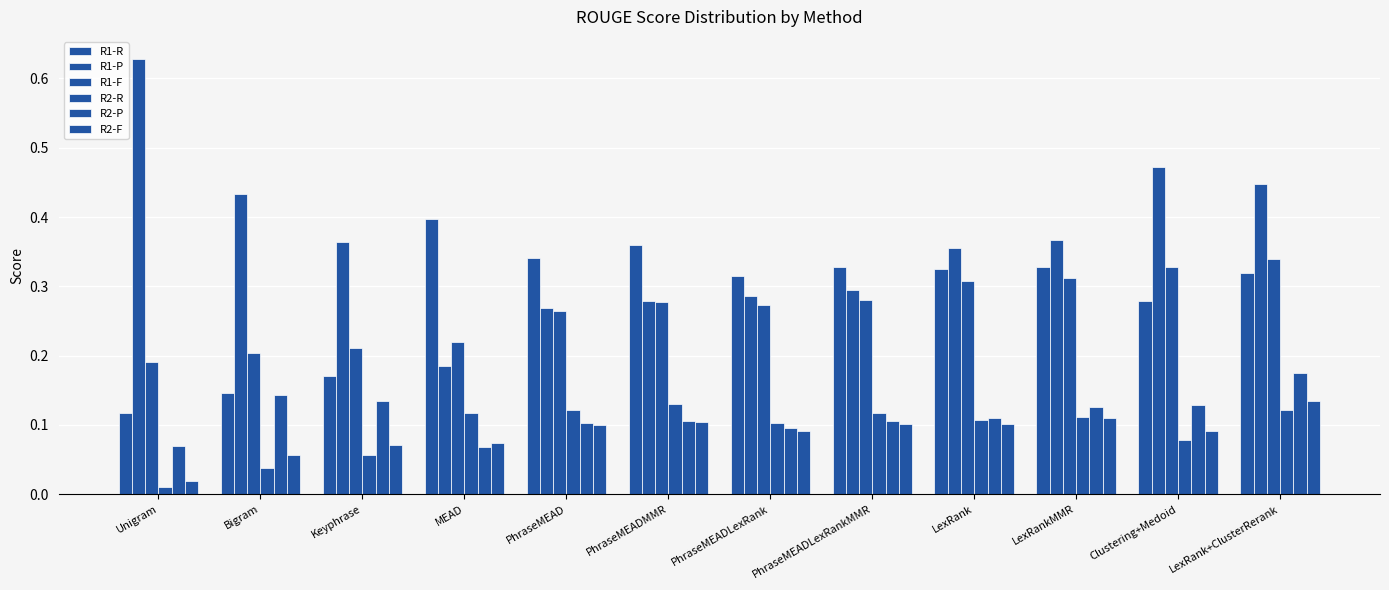

Which series has the widest spread of values?

R1-P